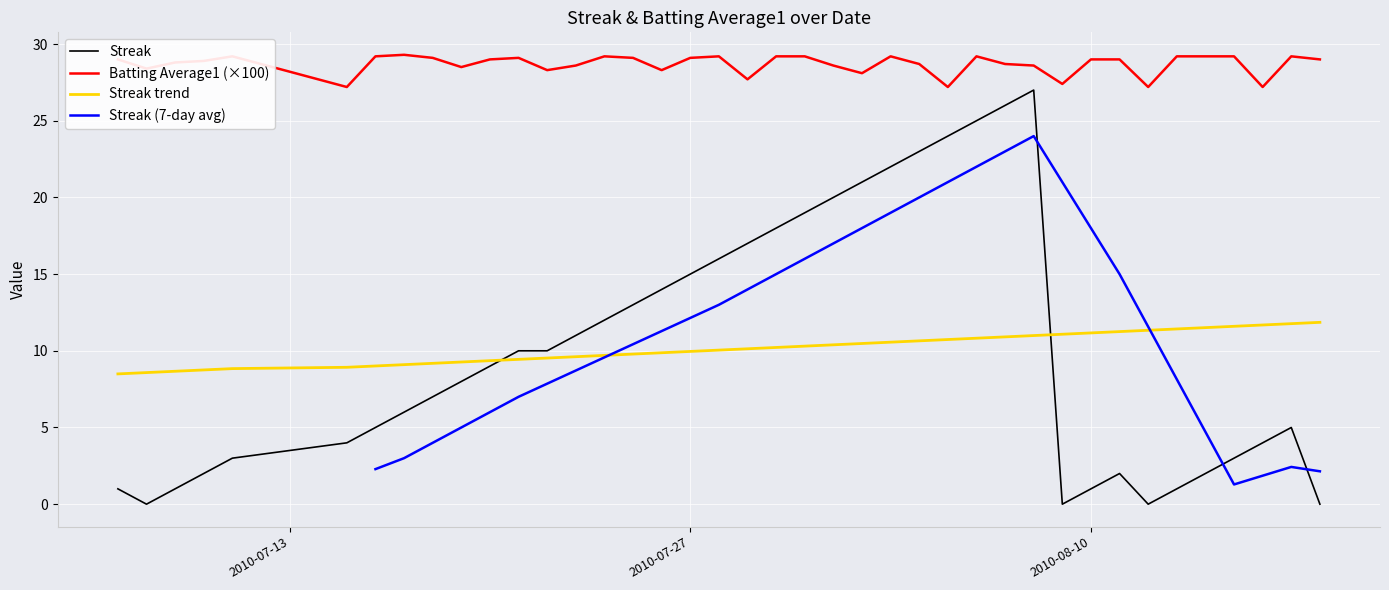

True or false: Streak and Batting Average1 (×100) cross at least once.

False